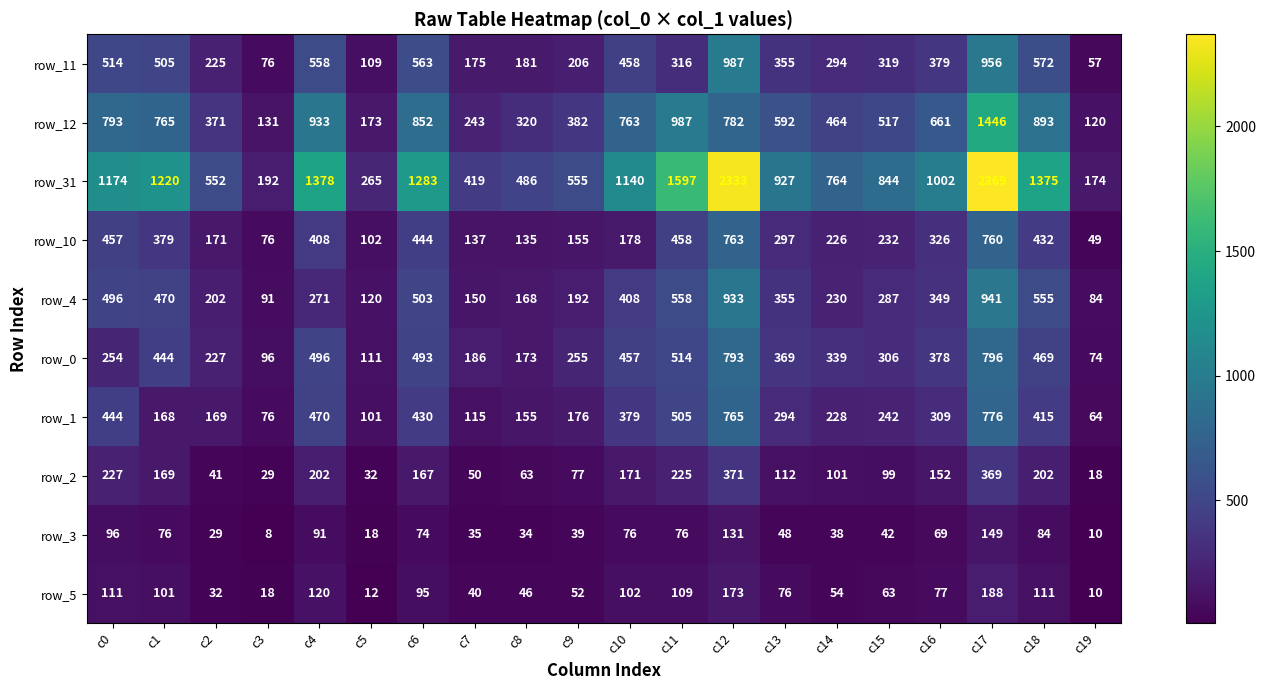

At which category is the sum across all series the highest?

c17